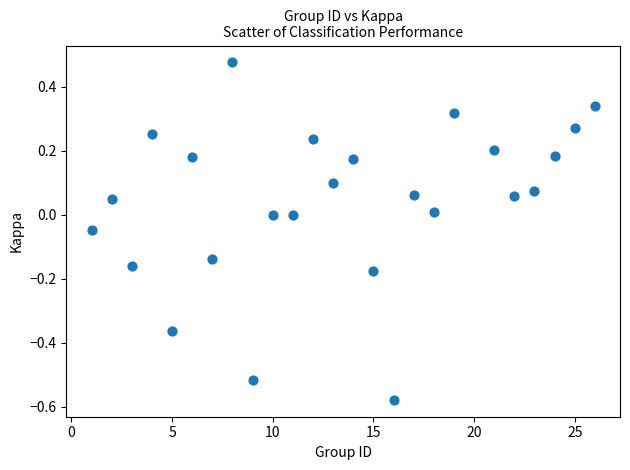

What is the range of Y values (max minus min)?

1.1